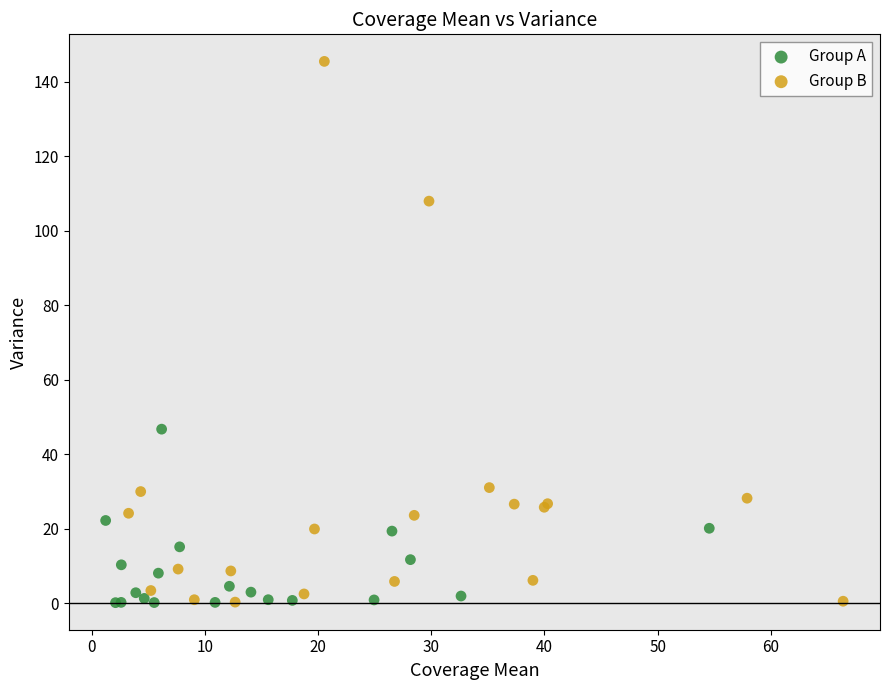

Which series contains the highest Y value?

Group B